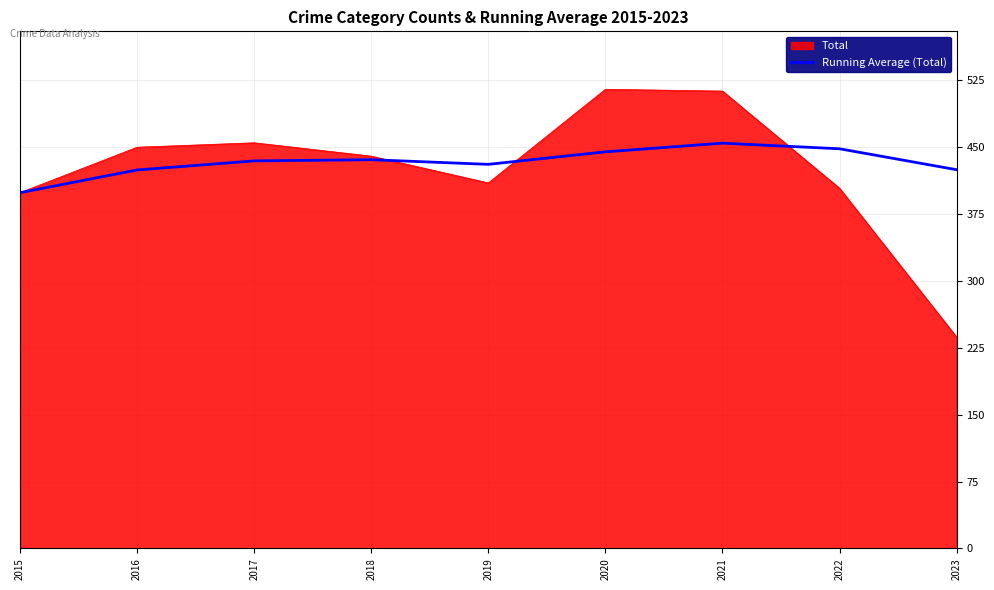

True or false: Running Average (Total) has a value of 271.2 at 2019.

False